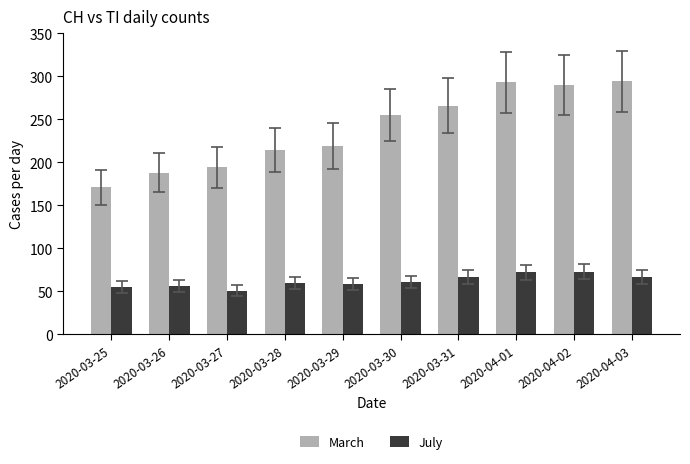

What is the highest value of the July series?

73